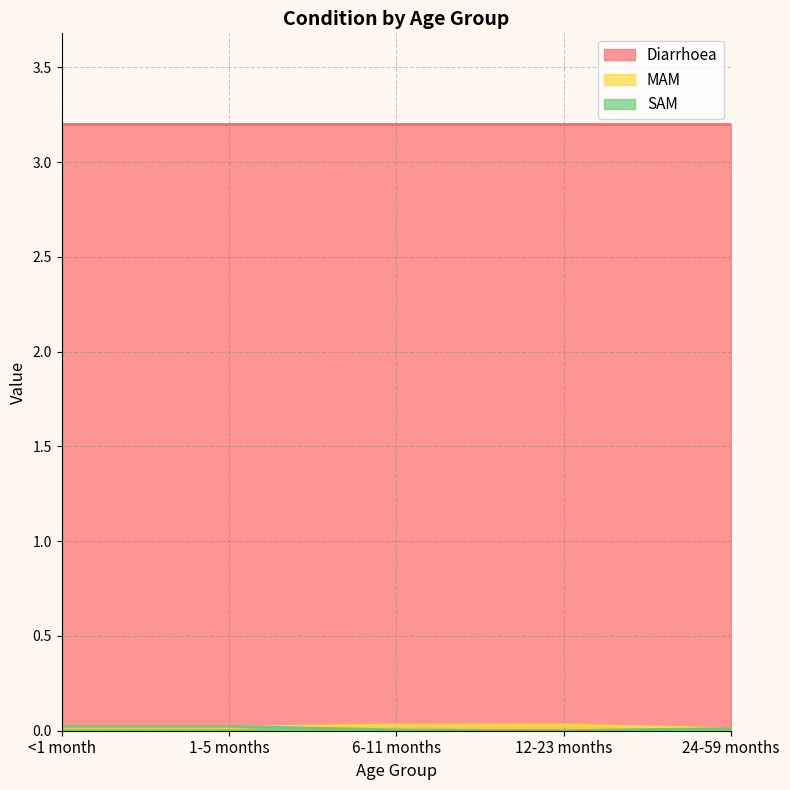

Which series has the largest total across all categories?

Diarrhoea